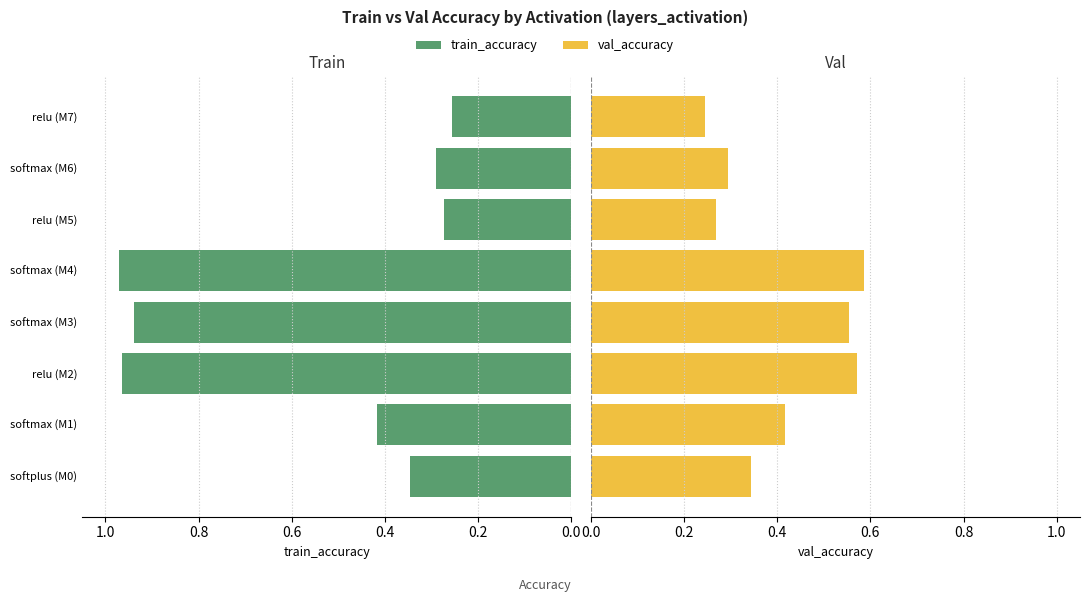

What are all the series names shown in the legend?

train_accuracy, val_accuracy